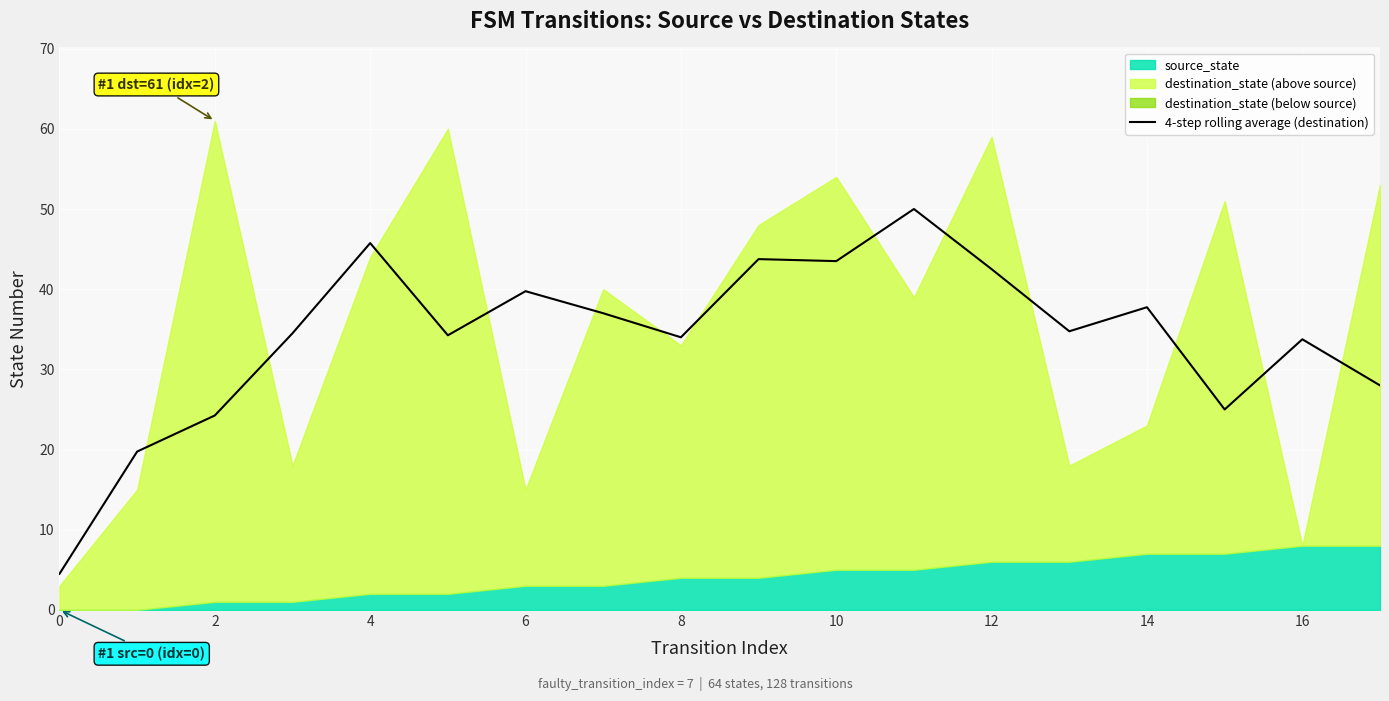

The 4-step rolling average (destination) series shows 37.8 at 14. True or false?

True